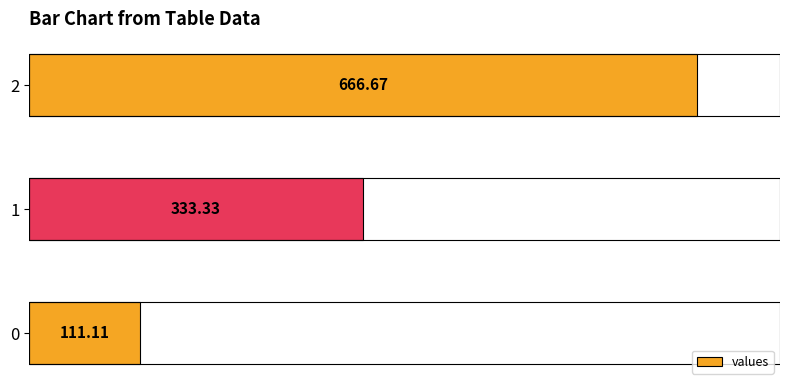

What is the change in value from 1 to 2?

+333.3